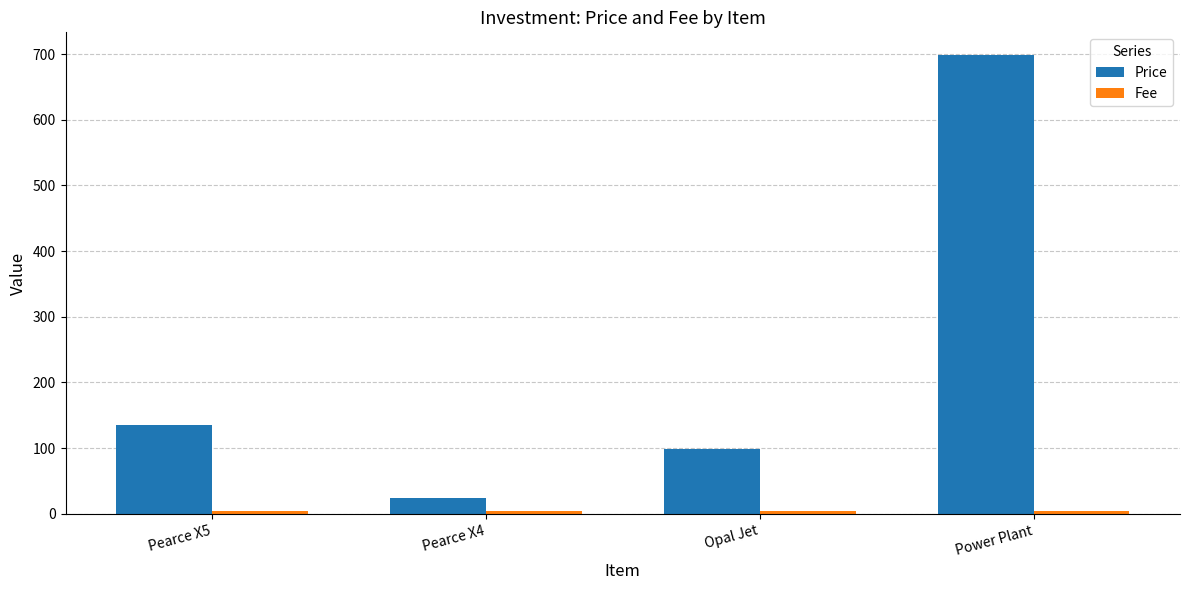

What is the sum of all Price values?

956.1